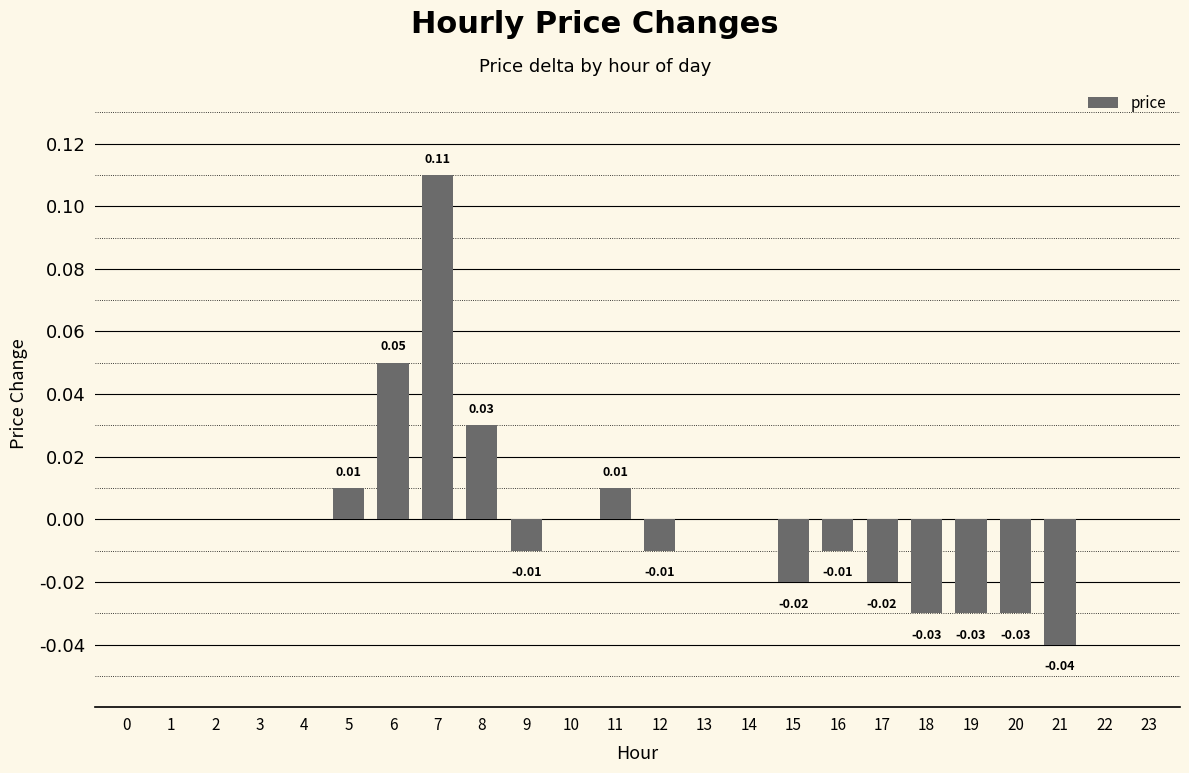

At which category does the chart reach its peak across all series?

7